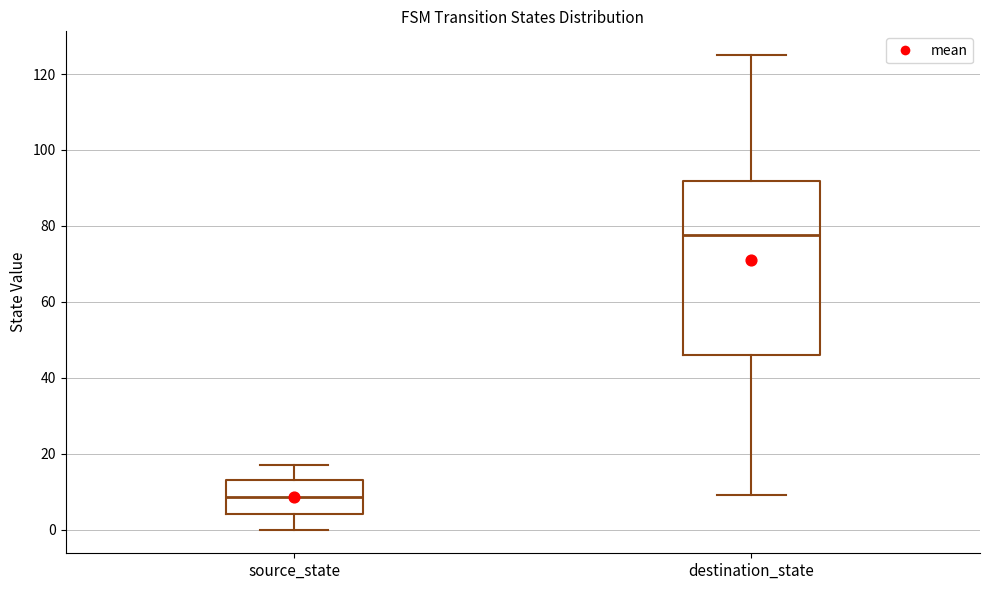

Which box is the tallest, from its lower edge to its upper edge?

destination_state